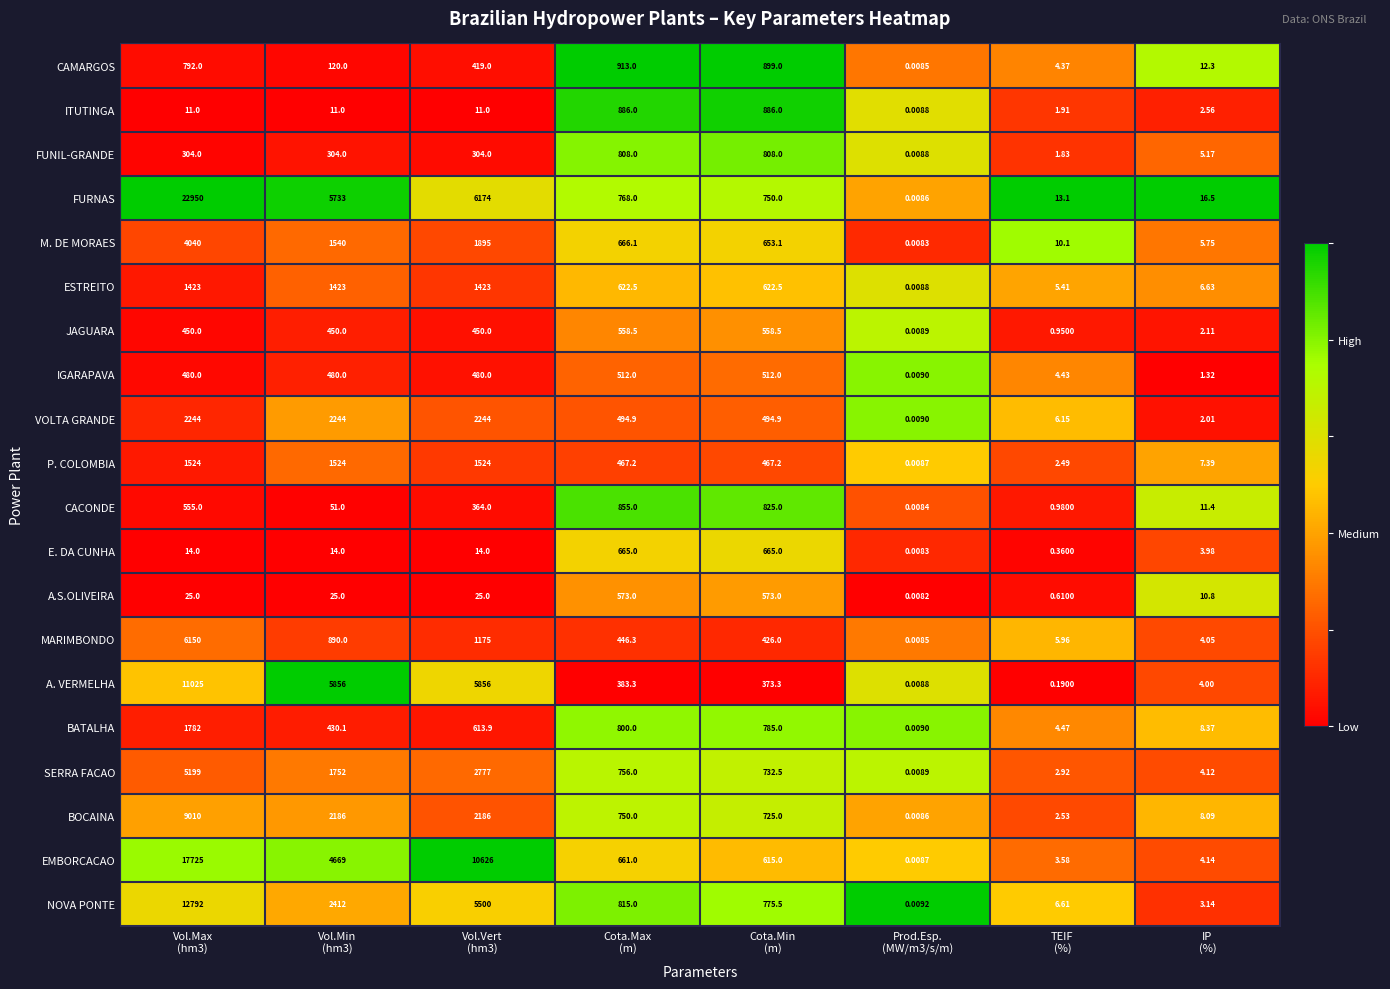

Which series has the widest spread of values?

FURNAS